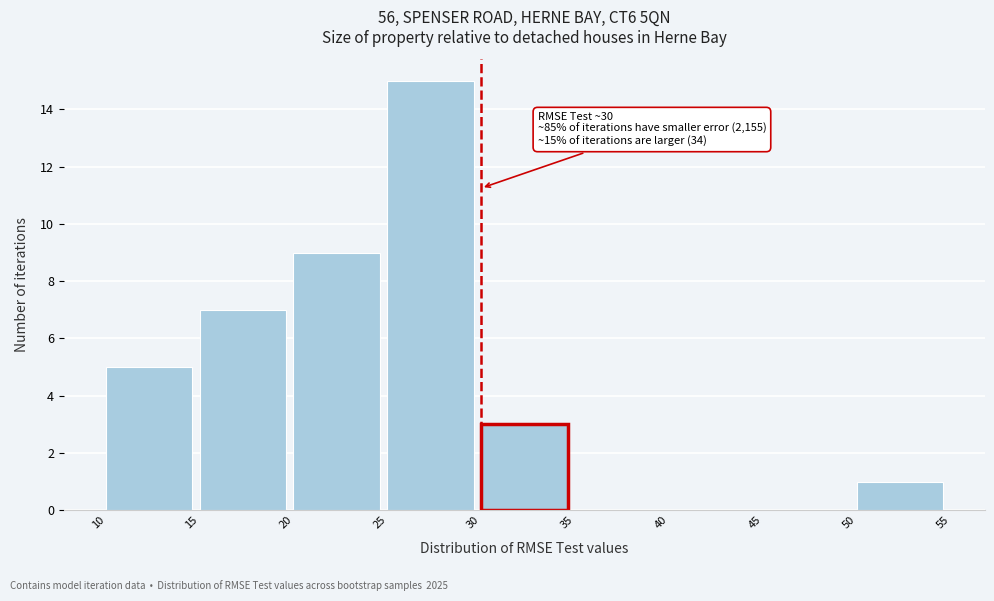

Which range on the x-axis has the tallest bar?

25 to 30